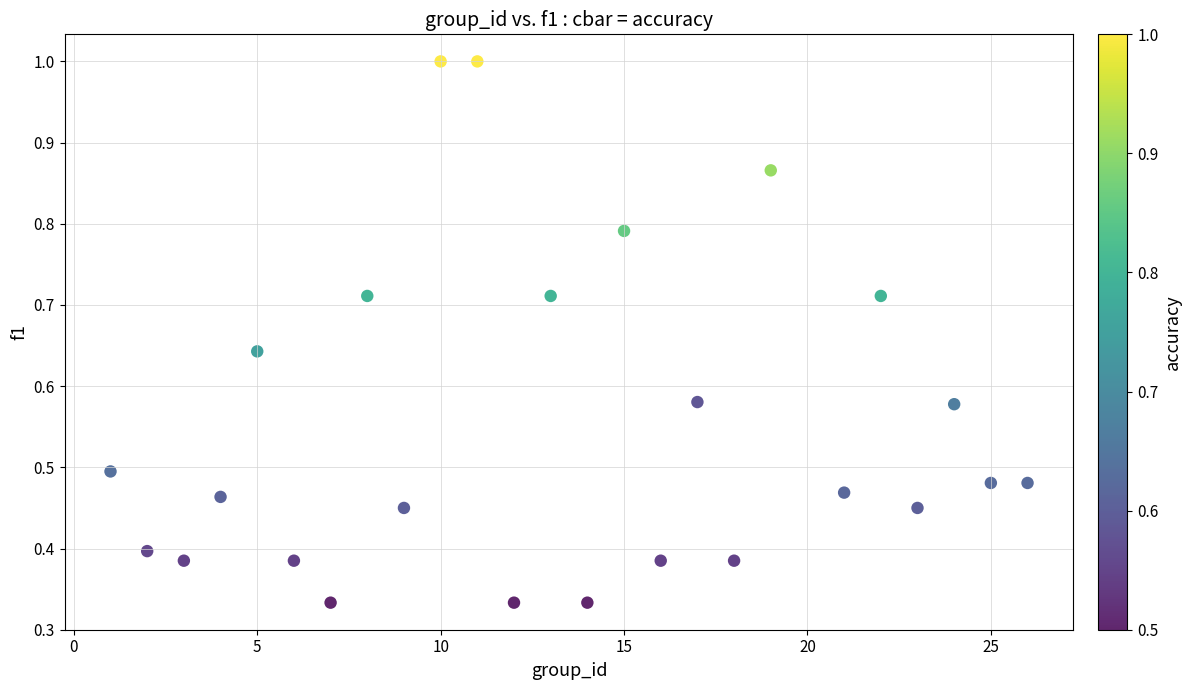

What is the range of X values (max minus min)?

25.0